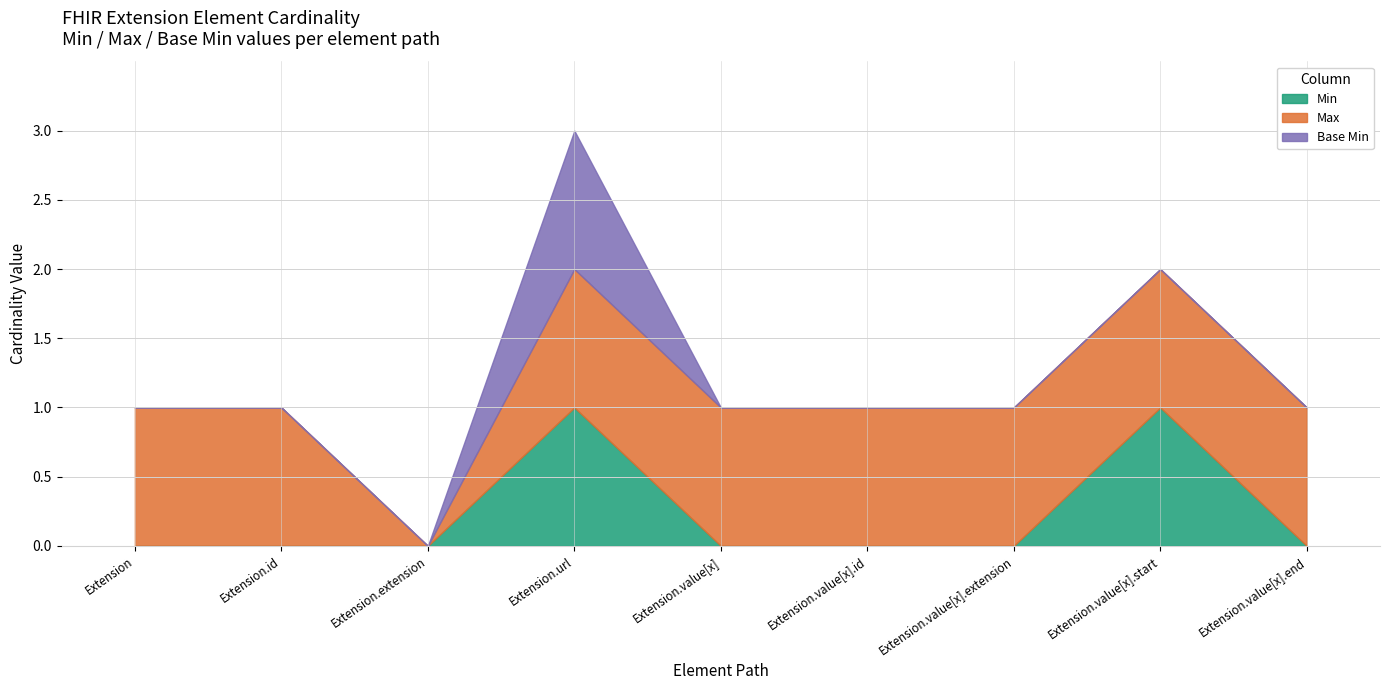

Rank the series by their maximum value, from highest to lowest.

Min, Max, Base Min